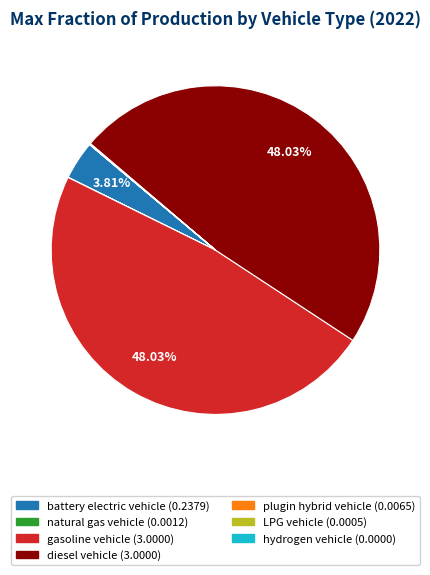

Is battery electric vehicle the majority of the pie?

No